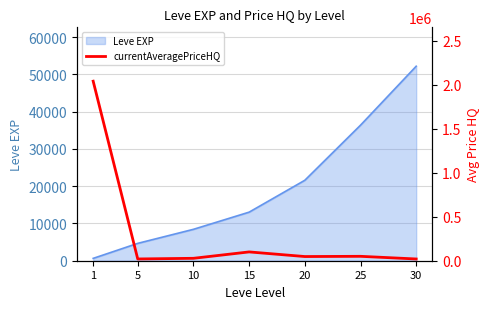

The value of Leve EXP at 20 is 21600. True or false?

True